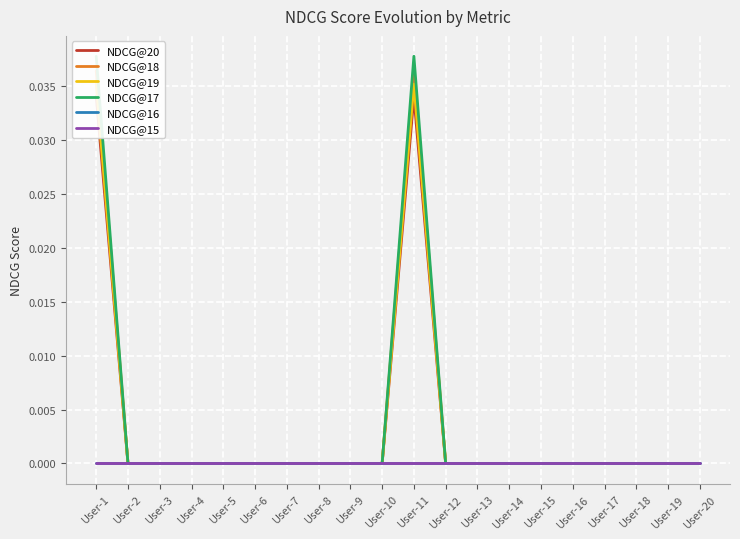

Count the number of data series in this chart.

6